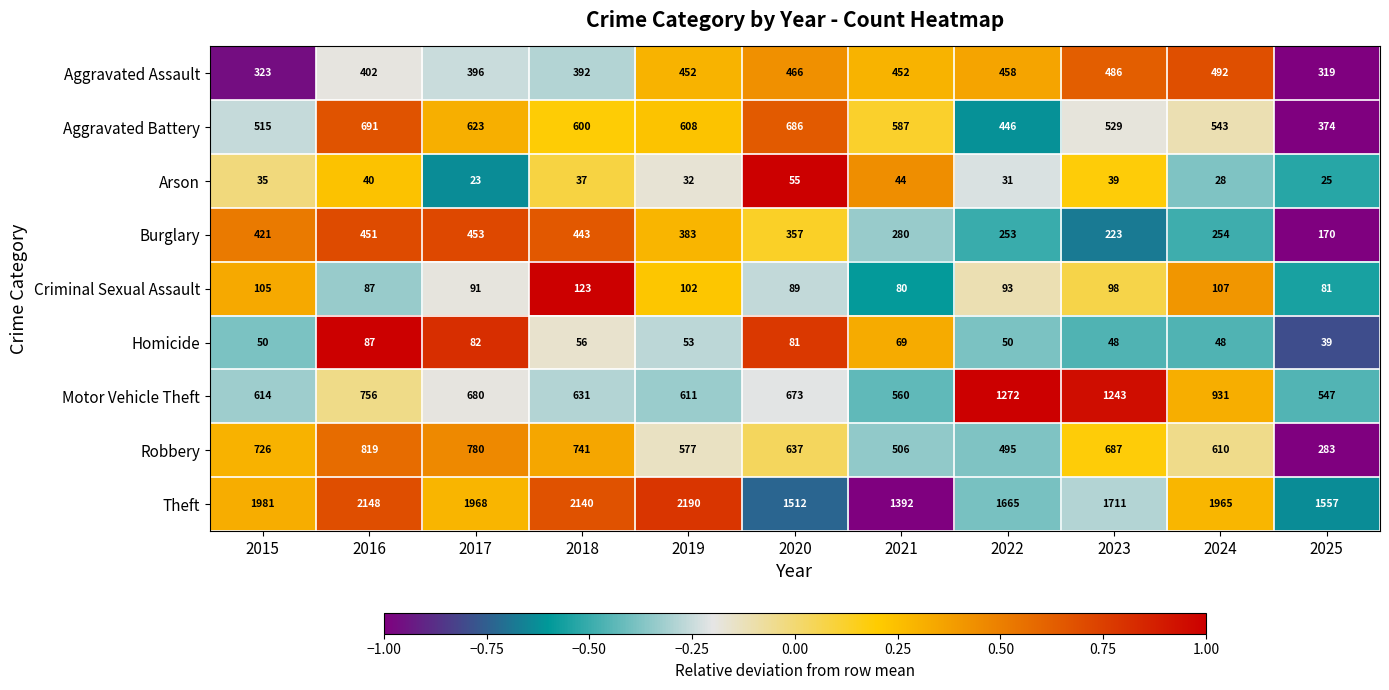

Between 2017 and 2025, which series saw the biggest shift?

Robbery